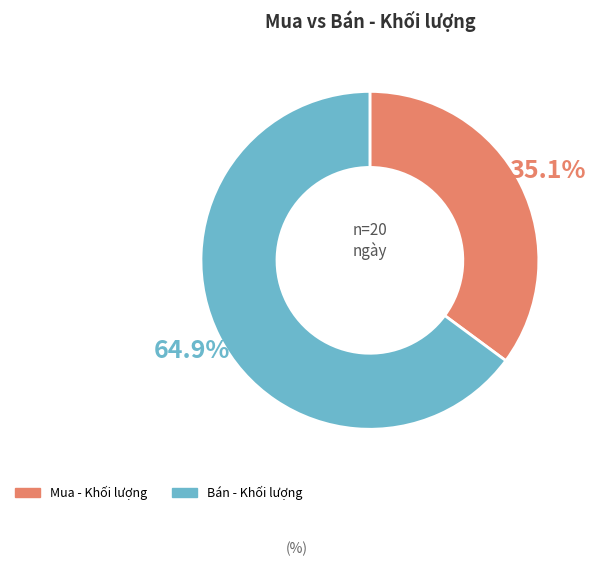

Does any single category account for the majority?

Yes